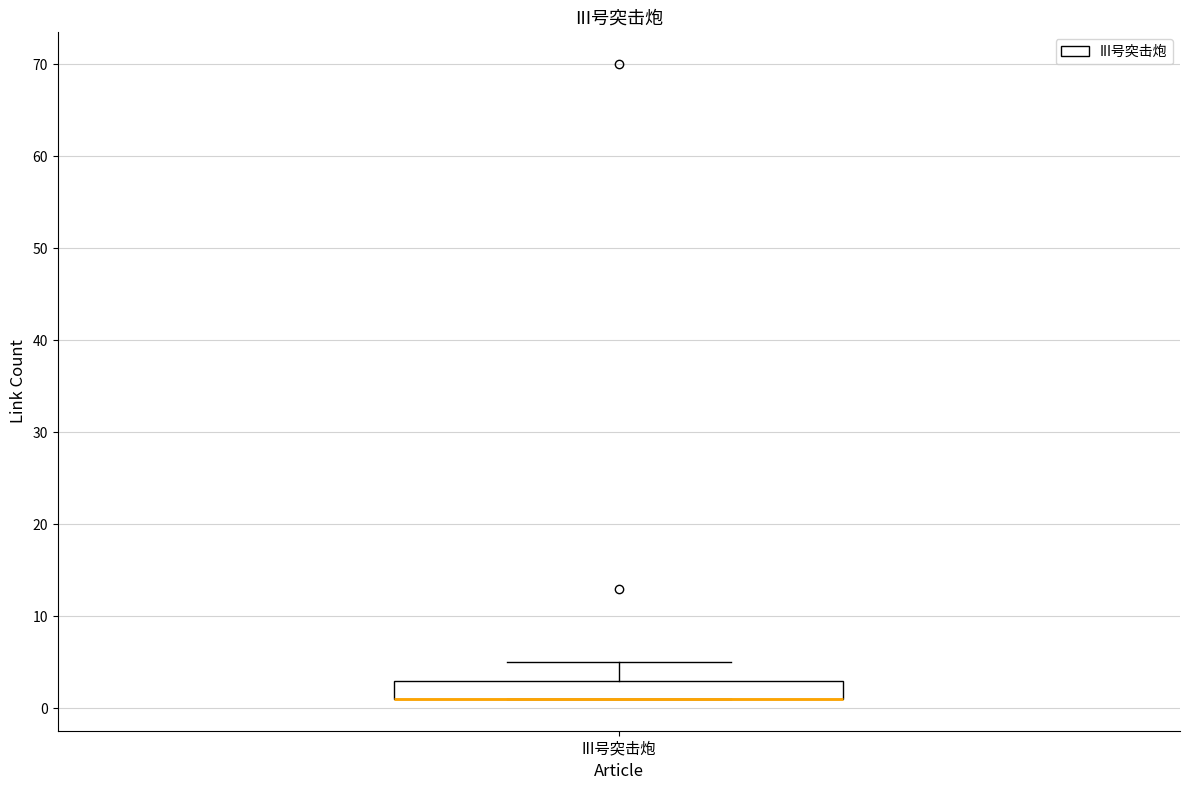

Transcribe this box plot: give where the median line is, the range the box spans, and where the two whiskers end, as read against the y-axis. The values are not printed on the chart, so give them approximately, as read against the axis.

median 1 (drawn on the box's lower edge), box 1 to 3, whiskers 1 to 5